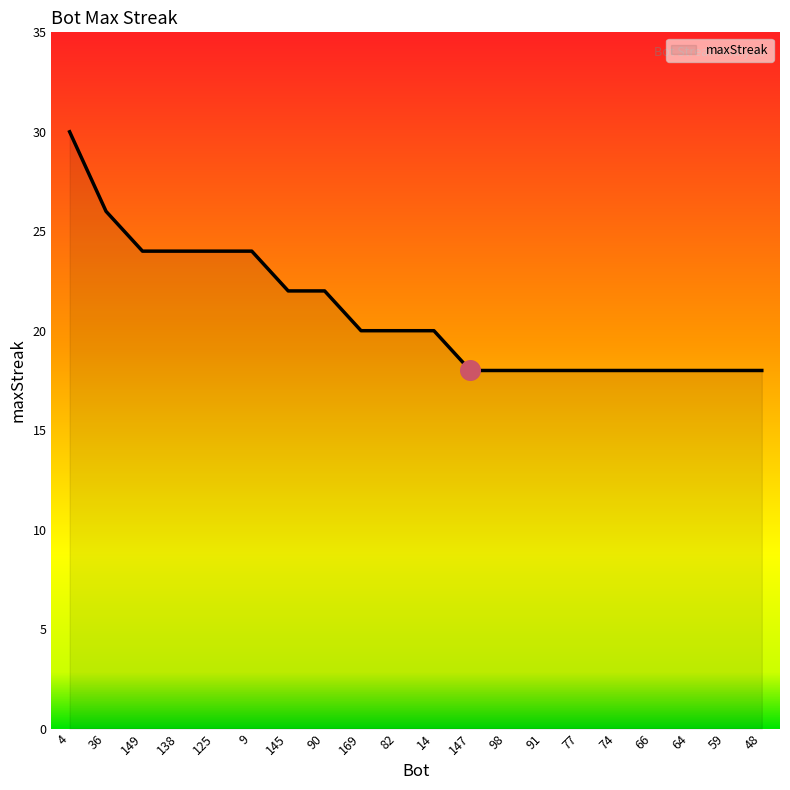

Between 90 and 14, which is larger?

90